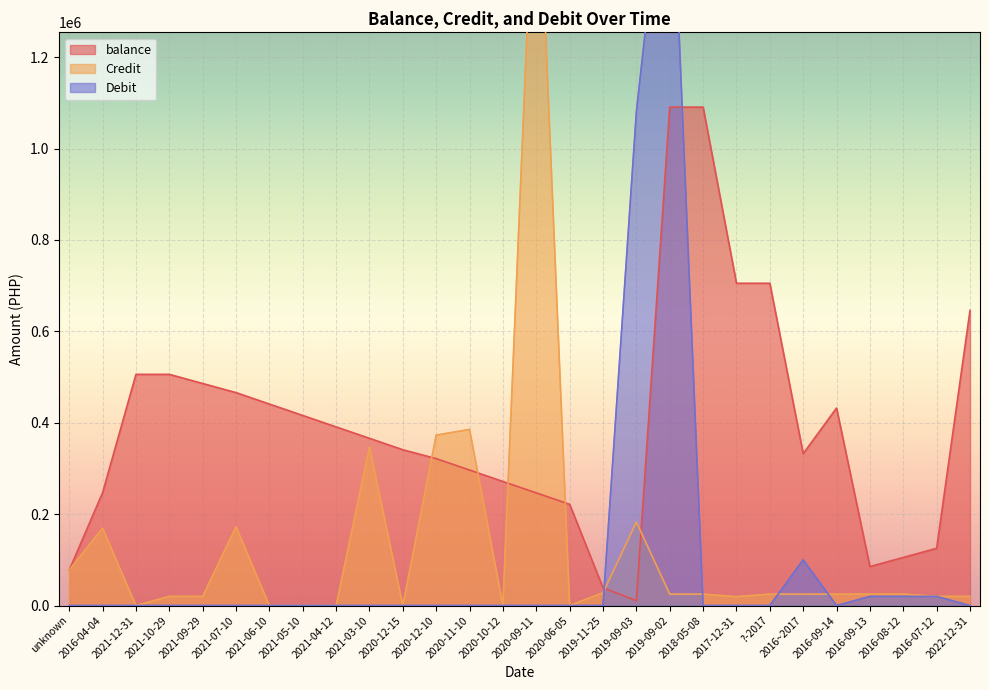

At which label is Credit closest to 870000?

2020-11-10